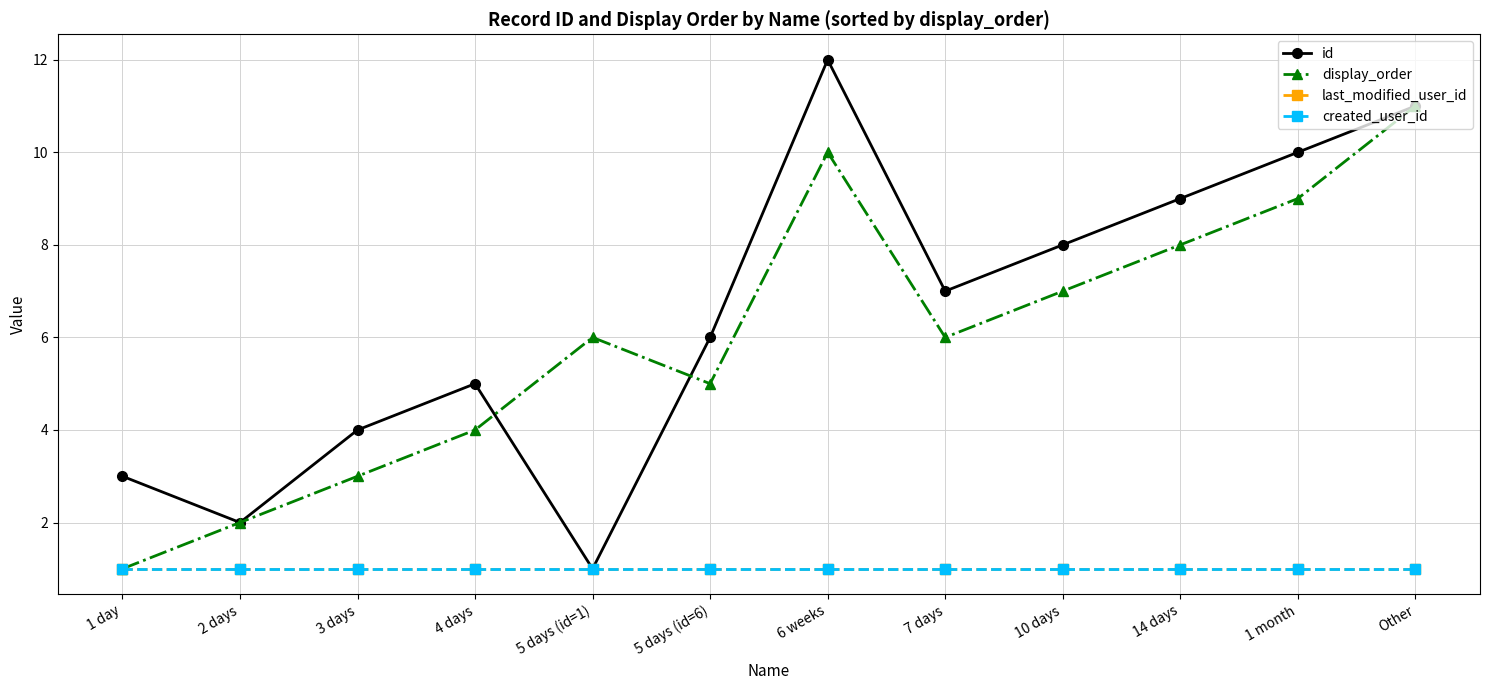

At which label is created_user_id closest to 1?

1 day